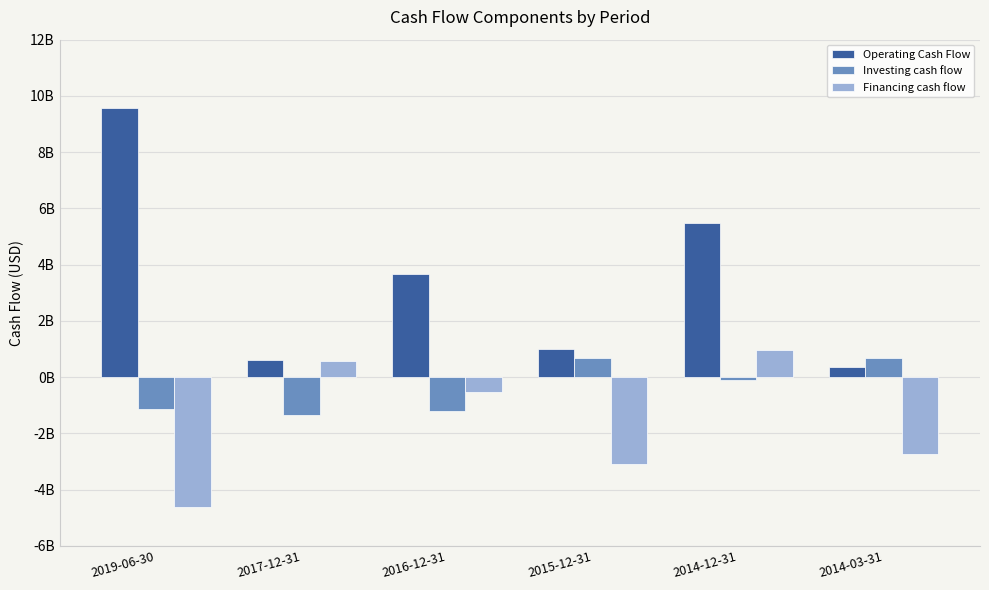

What are all the series names shown in the legend?

Operating Cash Flow, Investing cash flow, Financing cash flow